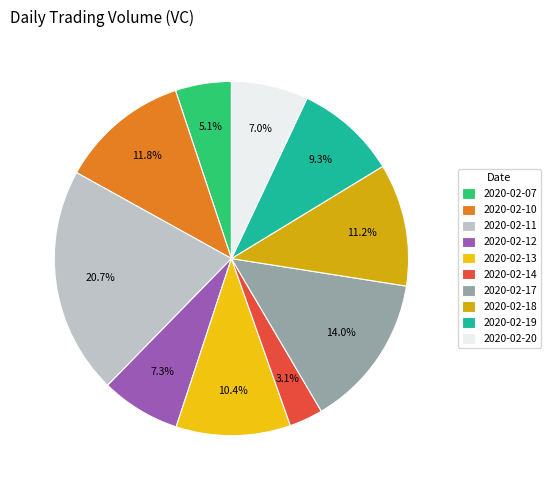

Is 2020-02-19 the majority of the pie?

No